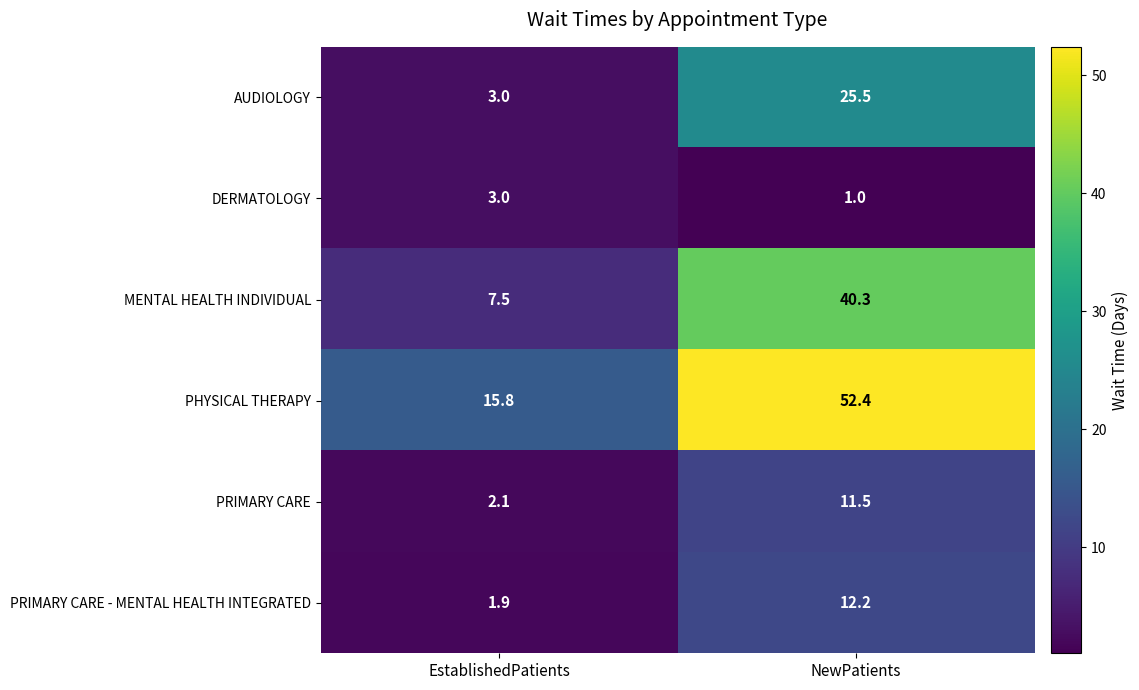

What is the difference between the highest and lowest values at NewPatients?

51.4